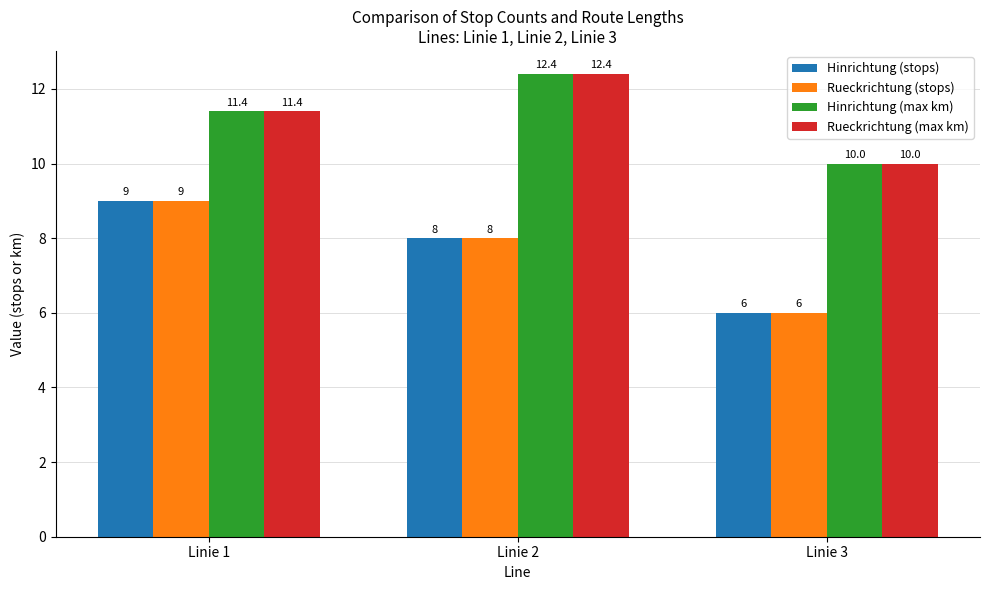

How many groups of bars are there?

3